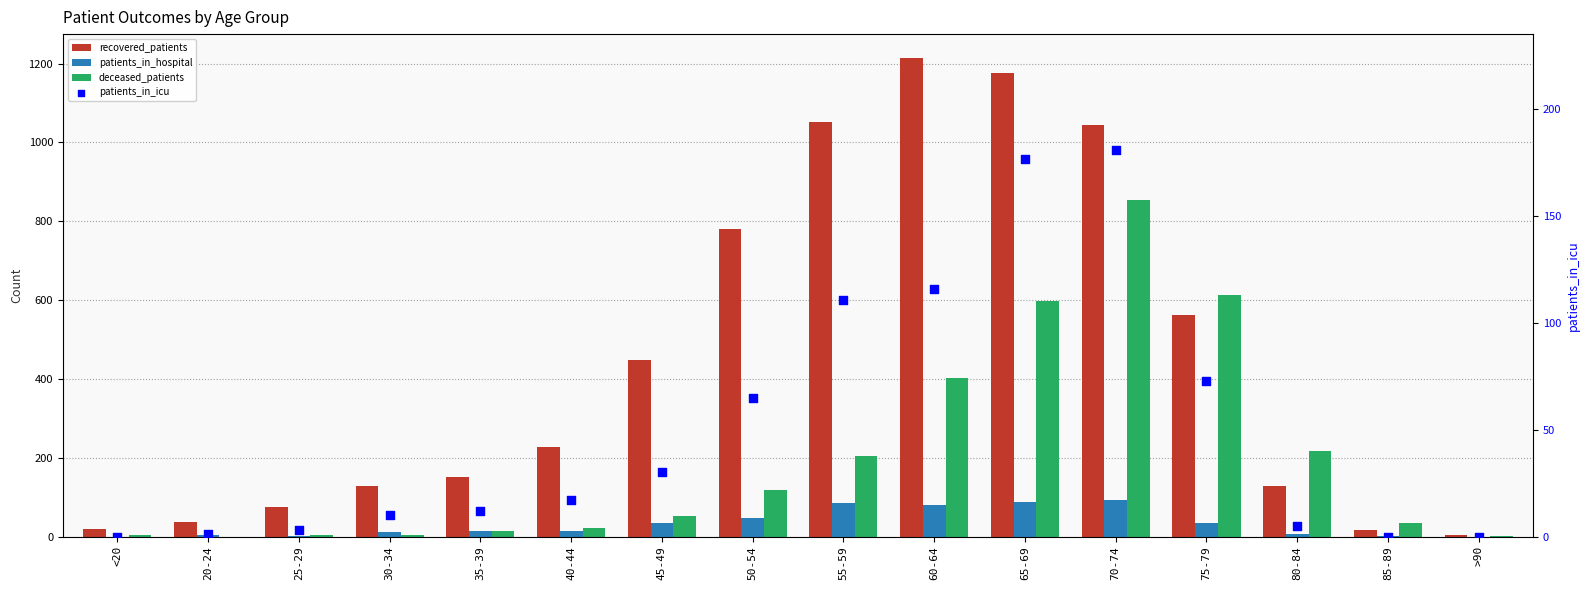

Which series has the widest spread of Y values?

recovered_patients